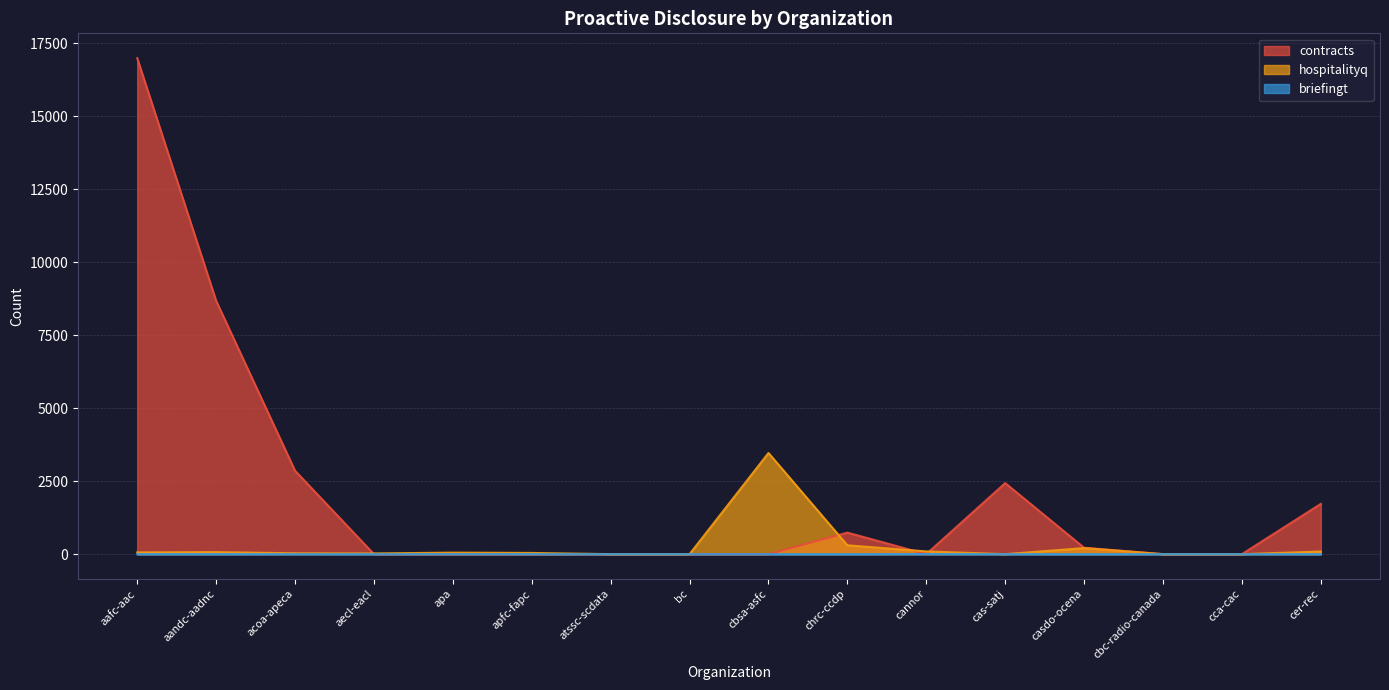

The briefingt series shows 0 at acoa-apeca. True or false?

True